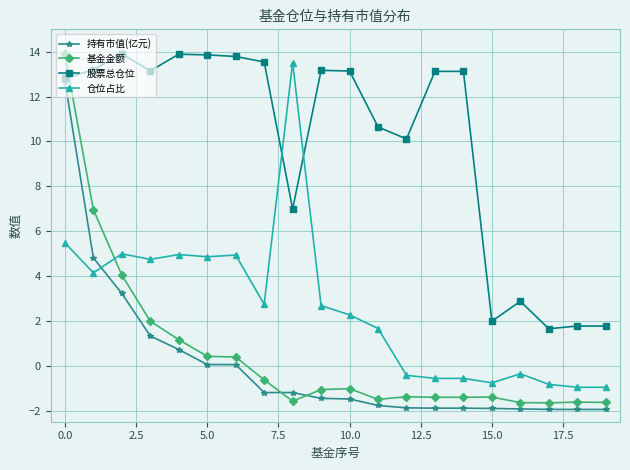

True or false: 仓位占比 and 股票总仓位 cross at least once.

True